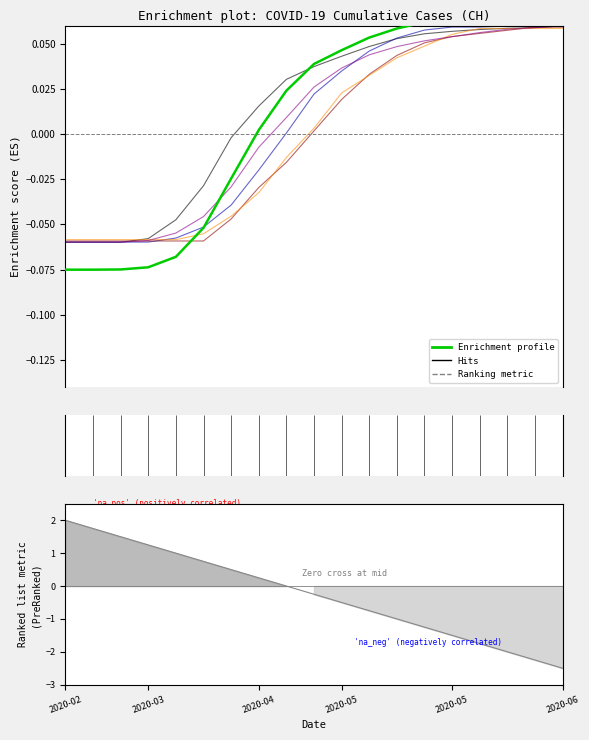

At which category does the chart reach its minimum across all series?

2020-02